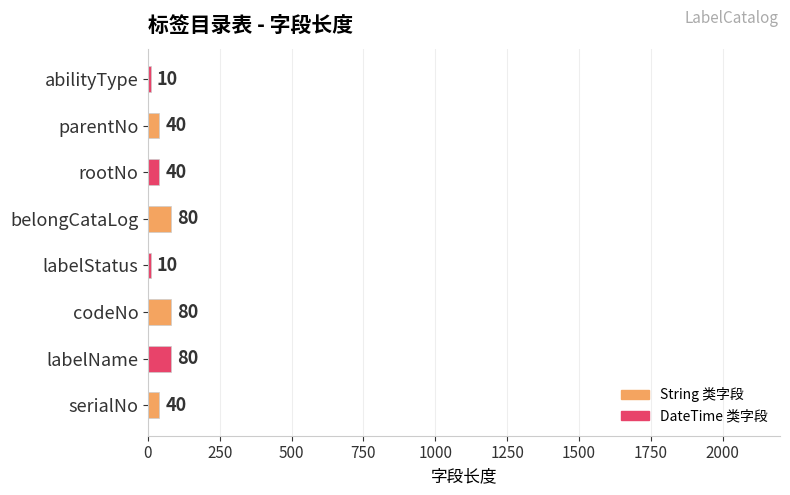

What is the sum of all values?

380